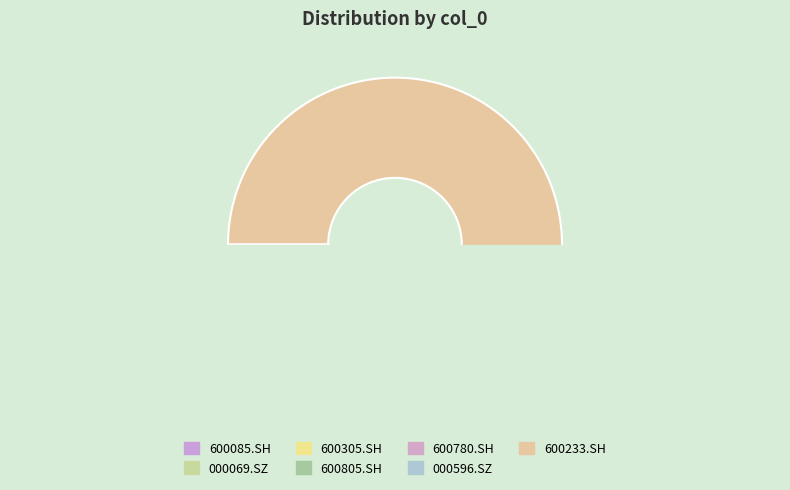

Which slice is the smallest?

600085.SH